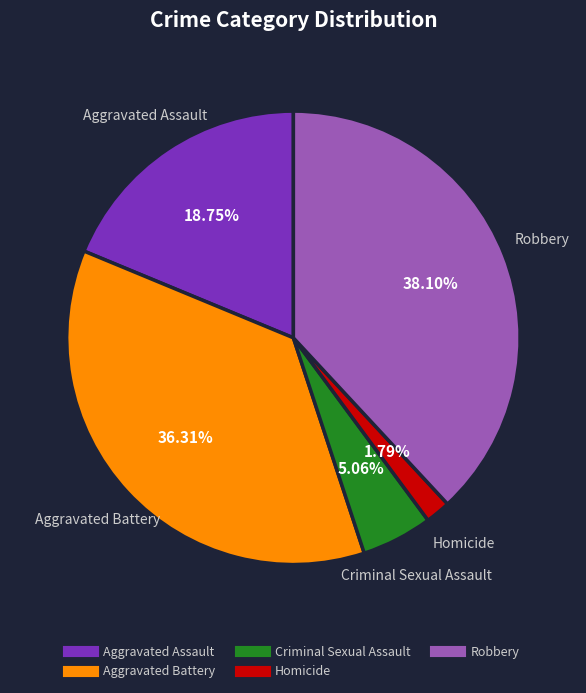

Rank the categories by value from lowest to highest.

Homicide, Criminal Sexual Assault, Aggravated Assault, Aggravated Battery, Robbery